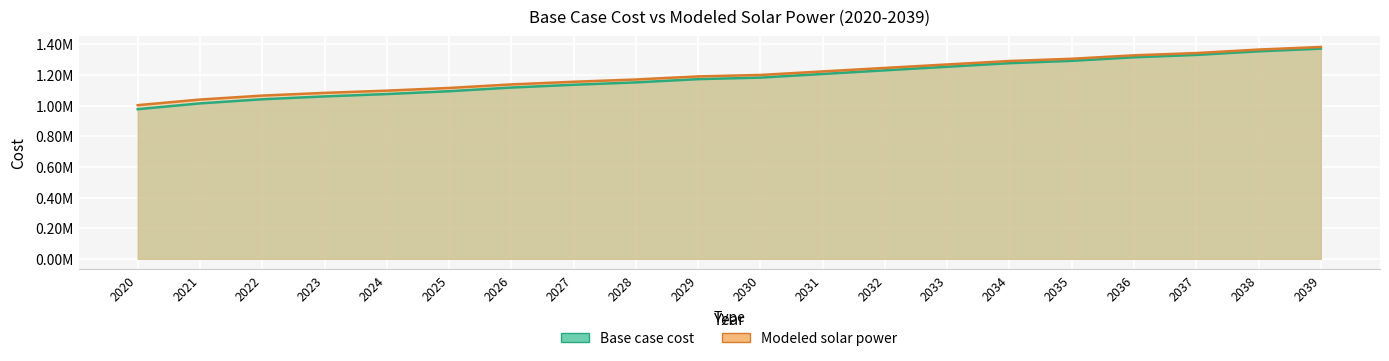

True or false: Base case cost has more than 1 interior local peaks.

False